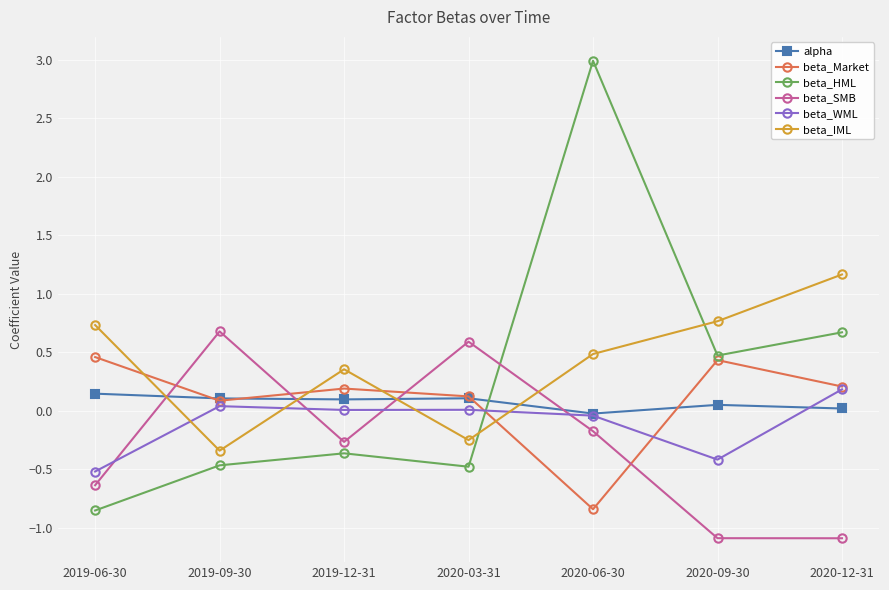

What is the spread (max minus min) of values at 2019-09-30?

1.1